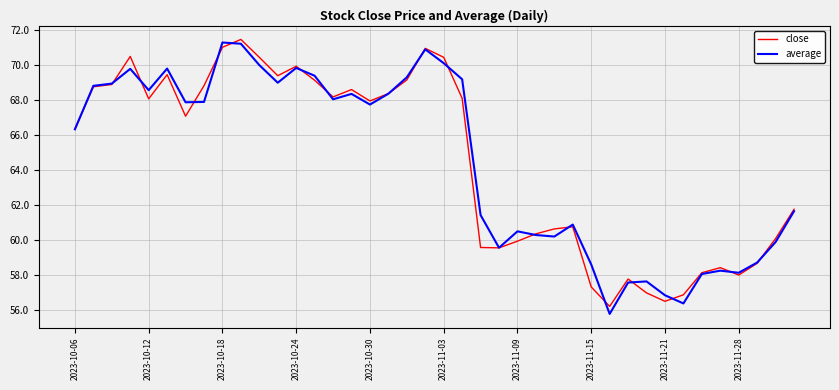

How many lines are shown in the chart?

2